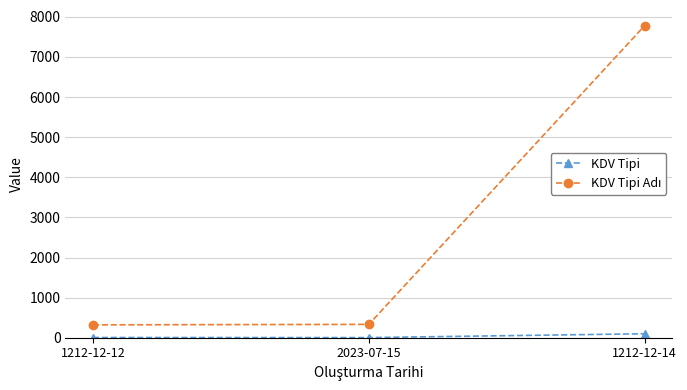

What is the difference between the KDV Tipi values at 1212-12-14 and 1212-12-12?

93.5